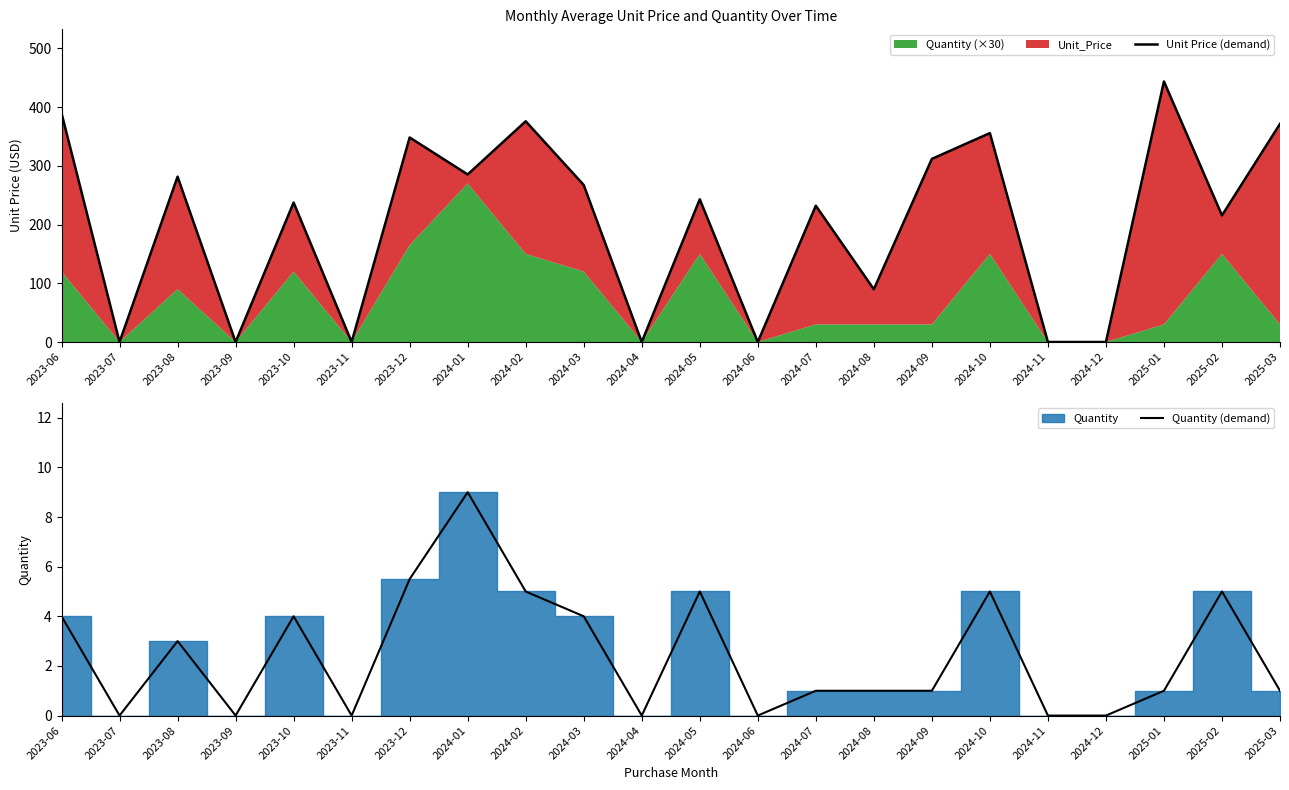

At which label does Quantity (demand) first exceed 1?

2023-06